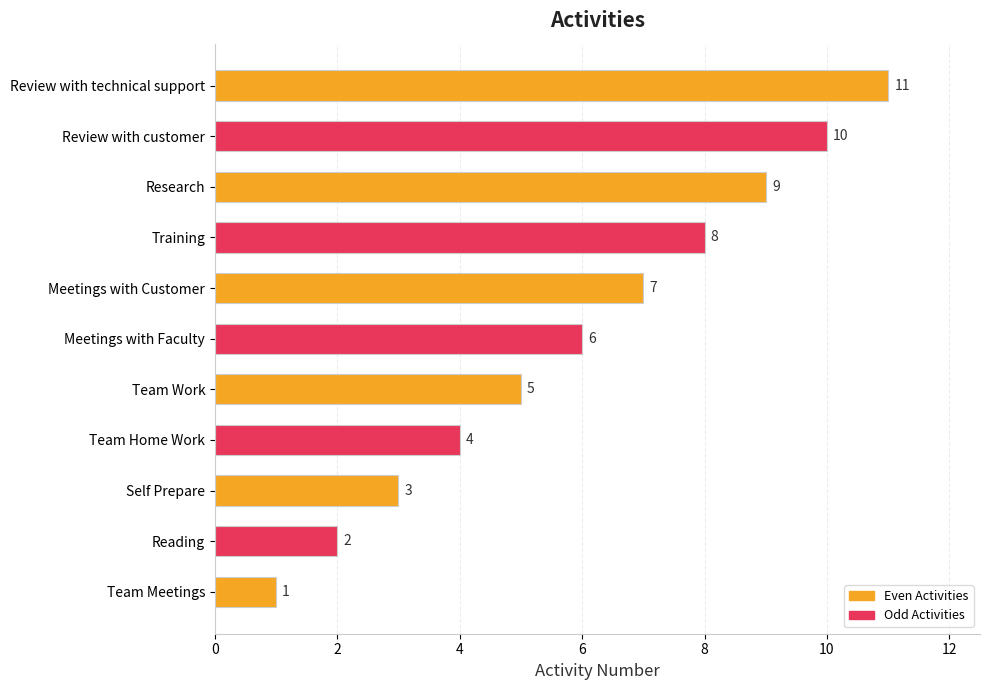

Rank the categories by value from lowest to highest.

Team Meetings, Reading, Self Prepare, Team Home Work, Team Work, Meetings with Faculty, Meetings with Customer, Training, Research, Review with customer, Review with technical support